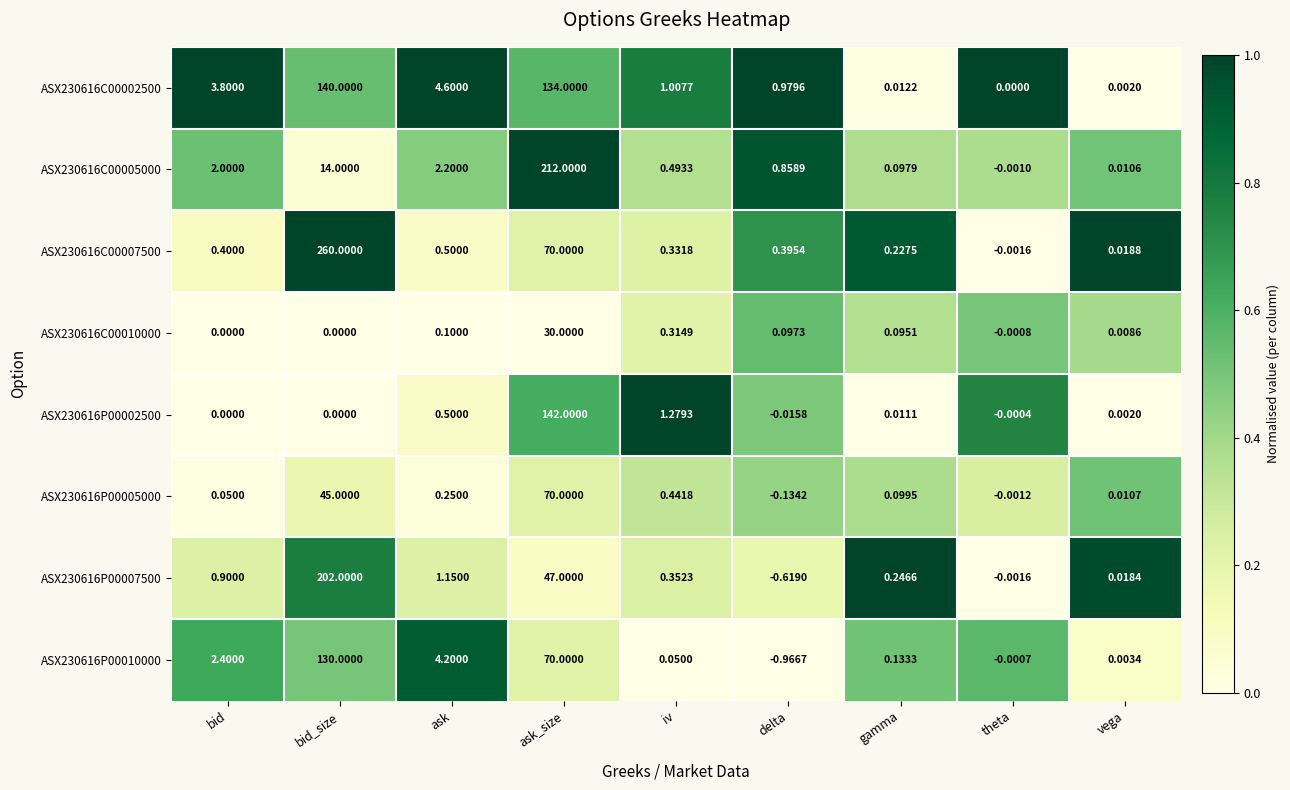

At which category does the chart reach its peak across all series?

bid_size